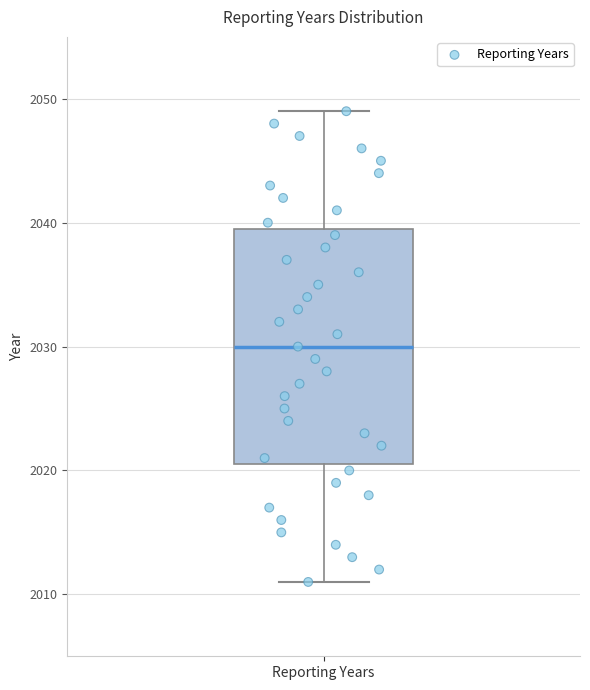

Transcribe this box plot: give where the median line is, the range the box spans, and where the two whiskers end, as read against the y-axis. The values are not printed on the chart, so give them approximately, as read against the axis.

median 2030, box 2021 to 2040, whiskers 2011 to 2049